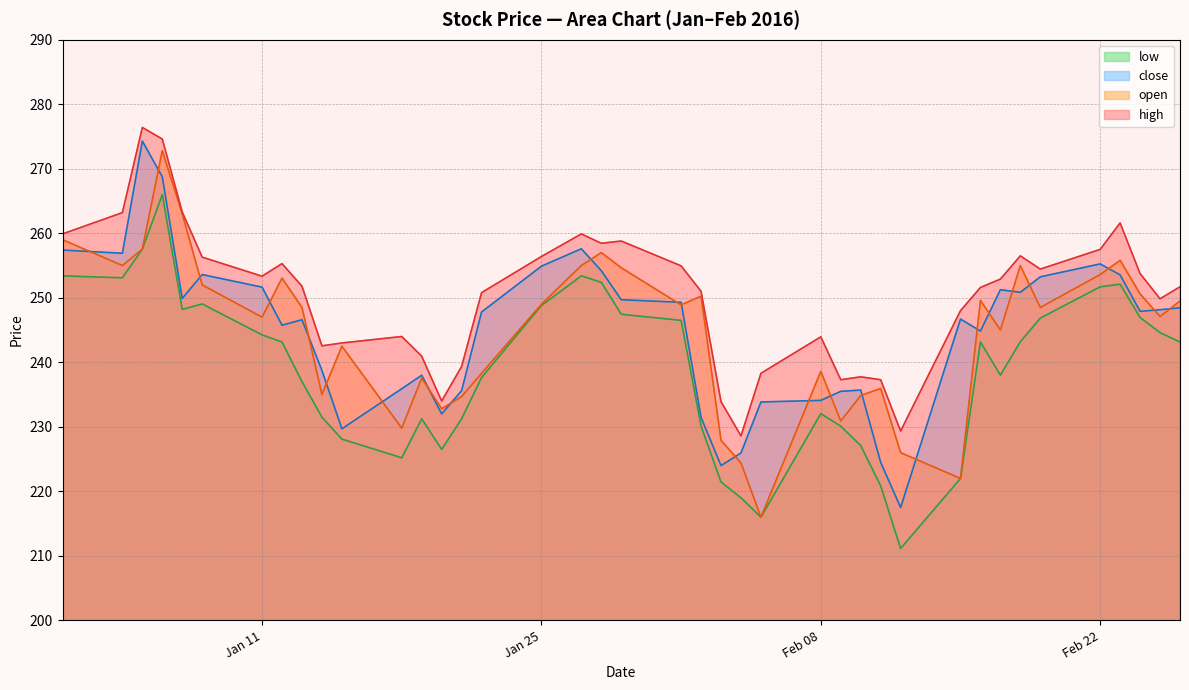

True or false: open and high cross at least once.

False